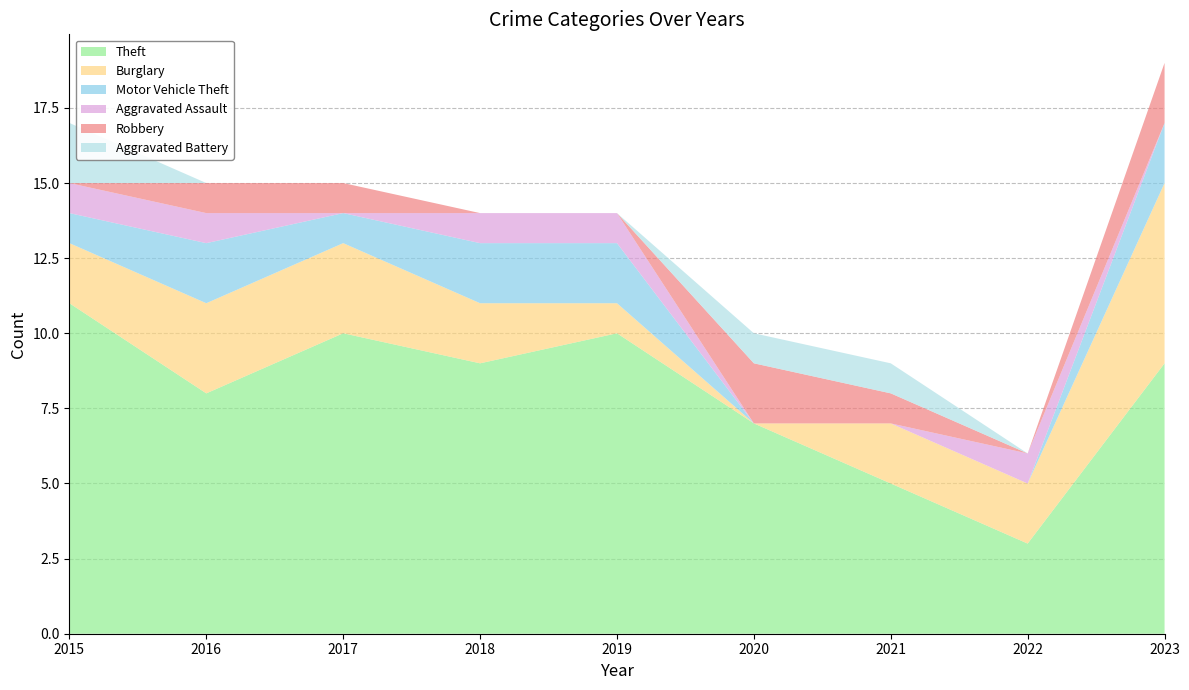

Reading left to right, transcribe all the data shown in this chart.

Theft: 2015=11	2016=8	2017=10	2018=9	2019=10	2020=7	2021=5	2022=3	2023=9
Burglary: 2015=2	2016=3	2017=3	2018=2	2019=1	2020=0	2021=2	2022=2	2023=6
Motor Vehicle Theft: 2015=1	2016=2	2017=1	2018=2	2019=2	2020=0	2021=0	2022=0	2023=2
Aggravated Assault: 2015=1	2016=1	2017=0	2018=1	2019=1	2020=0	2021=0	2022=1	2023=0
Robbery: 2015=0	2016=1	2017=1	2018=0	2019=0	2020=2	2021=1	2022=0	2023=2
Aggravated Battery: 2015=2	2016=0	2017=0	2018=0	2019=0	2020=1	2021=1	2022=0	2023=0